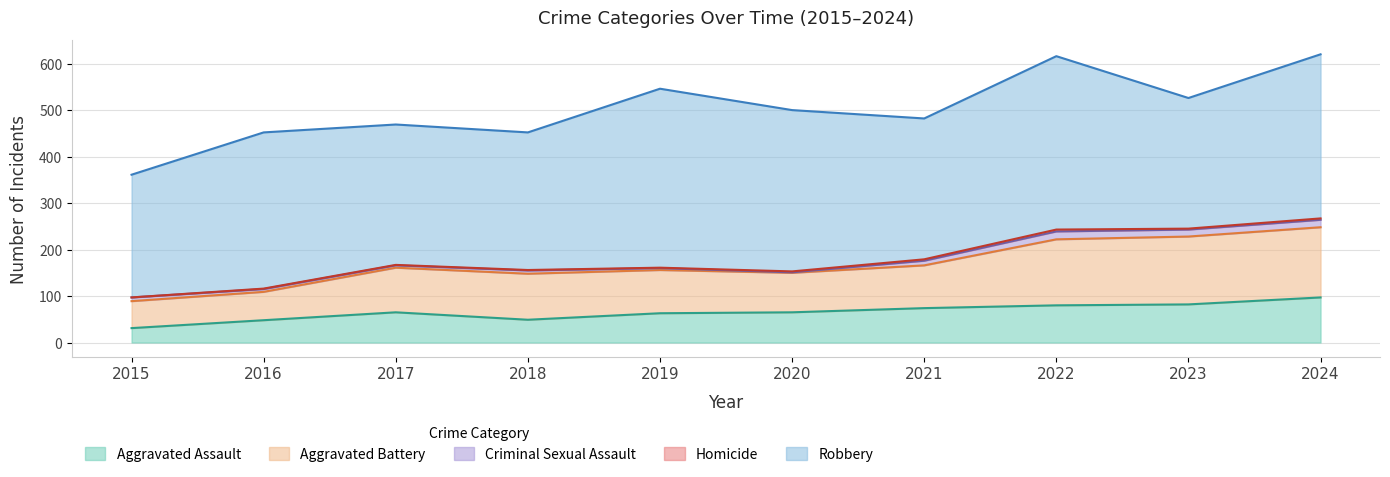

Which label corresponds to the largest value in the chart?

2019